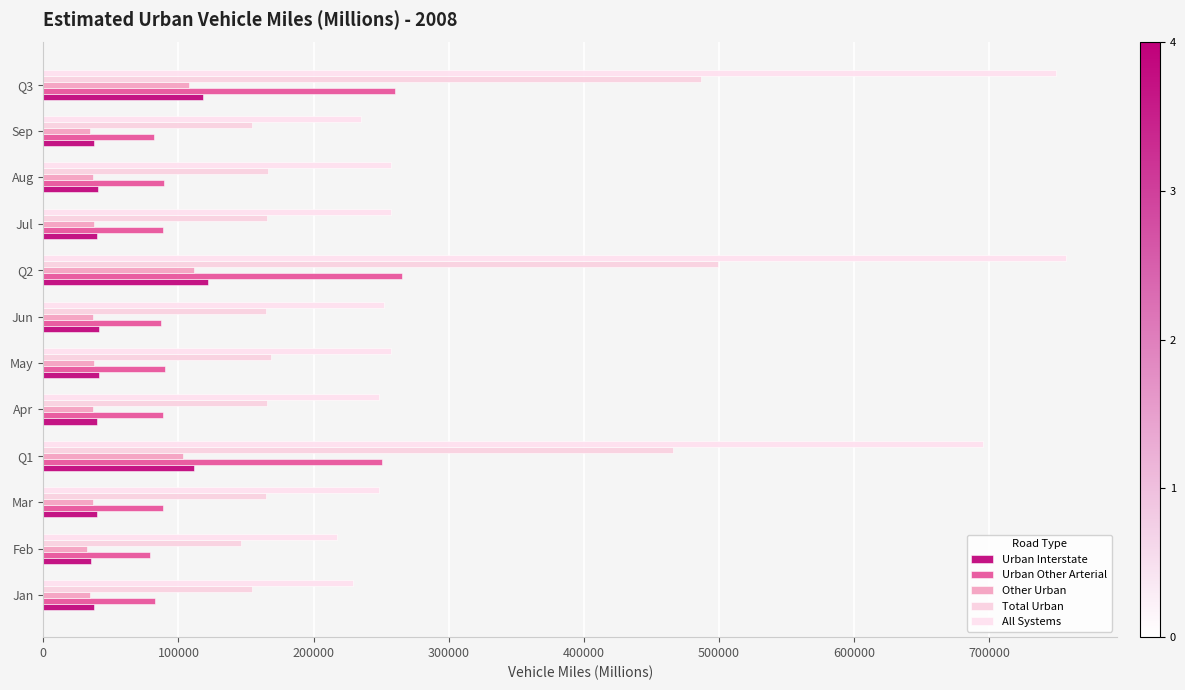

Which series has the largest total across all categories?

All Systems